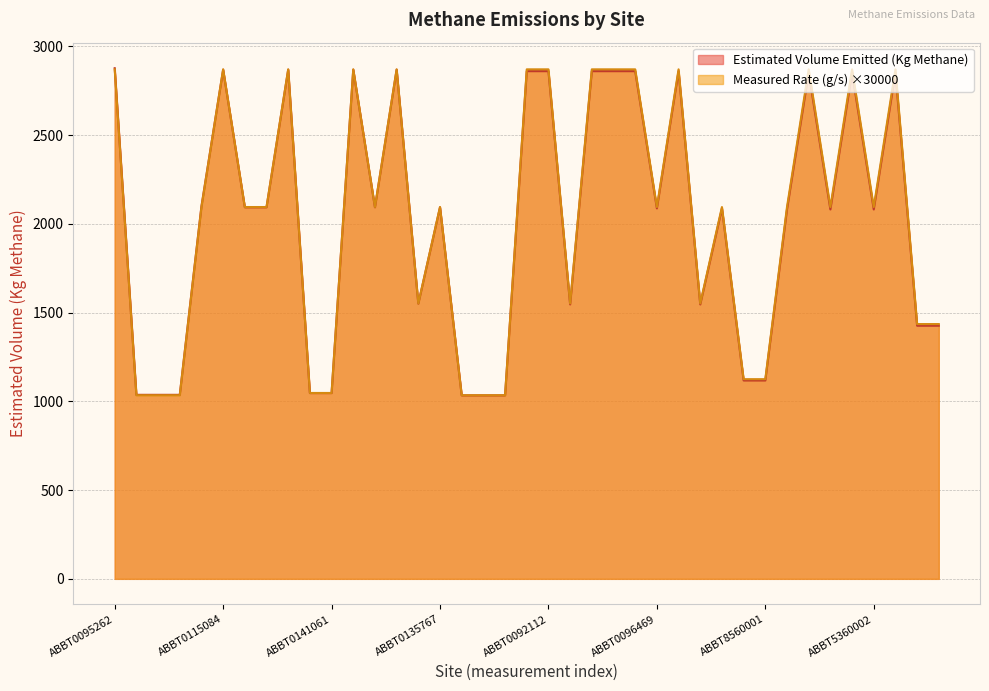

How many values in the Measured Rate (g/s) series exceed 2094?

24